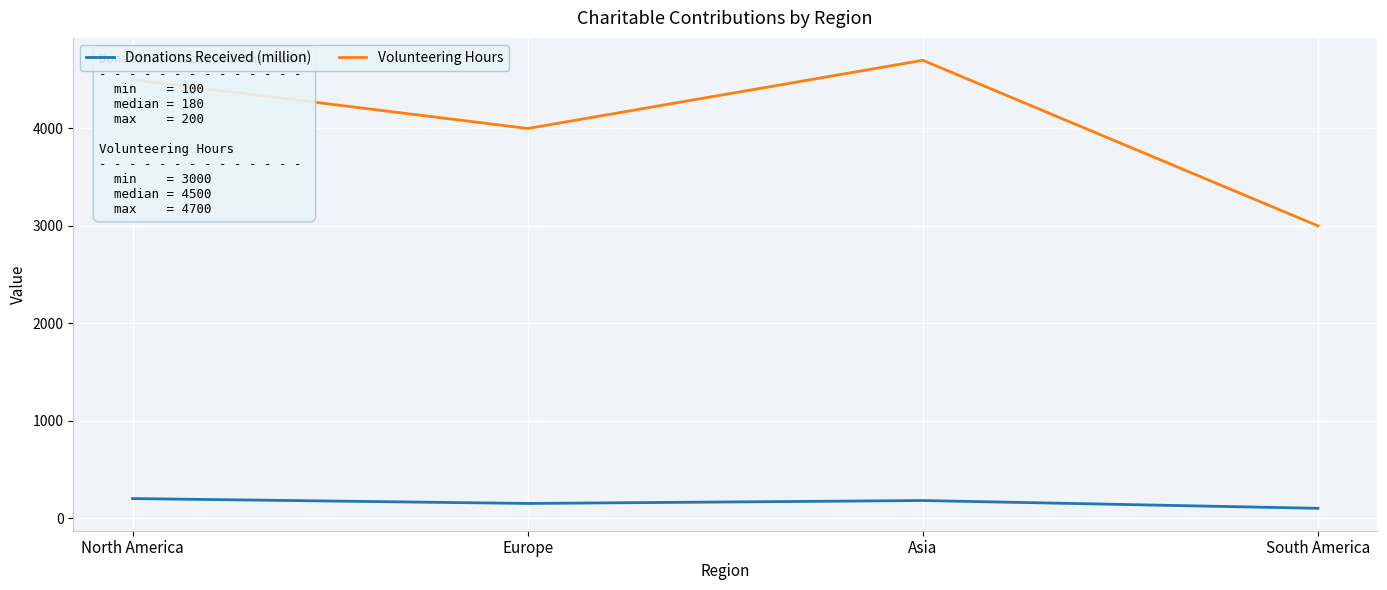

What position from the left is Europe?

2